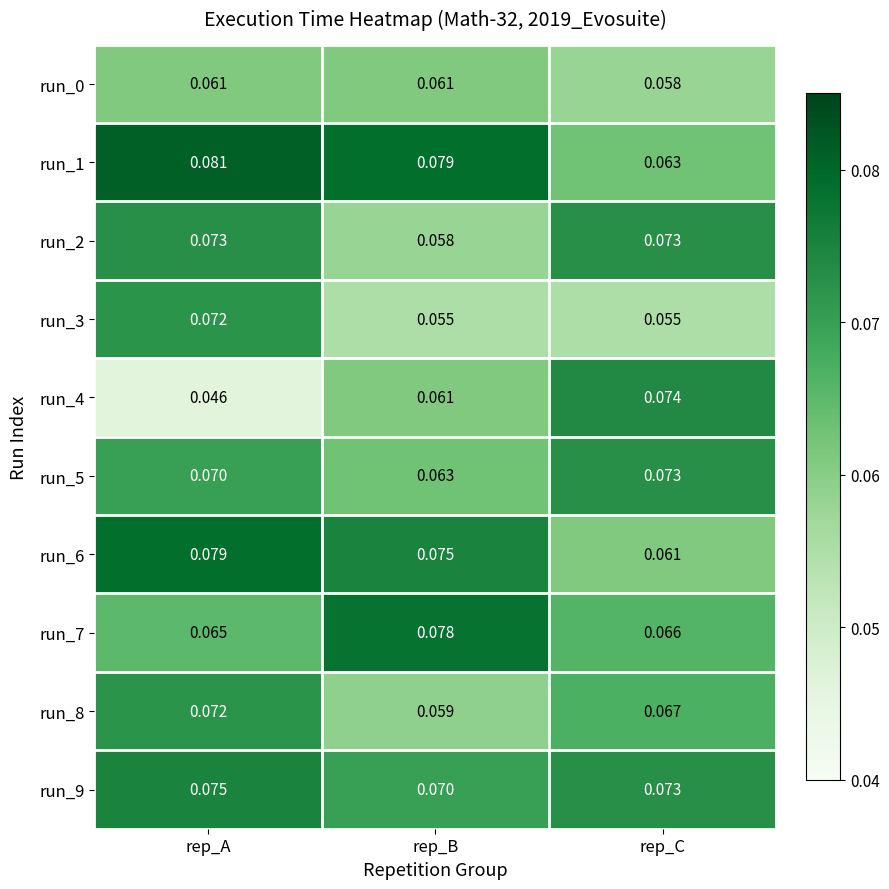

List the labels in order of run_4 value, smallest first.

rep_A, rep_B, rep_C